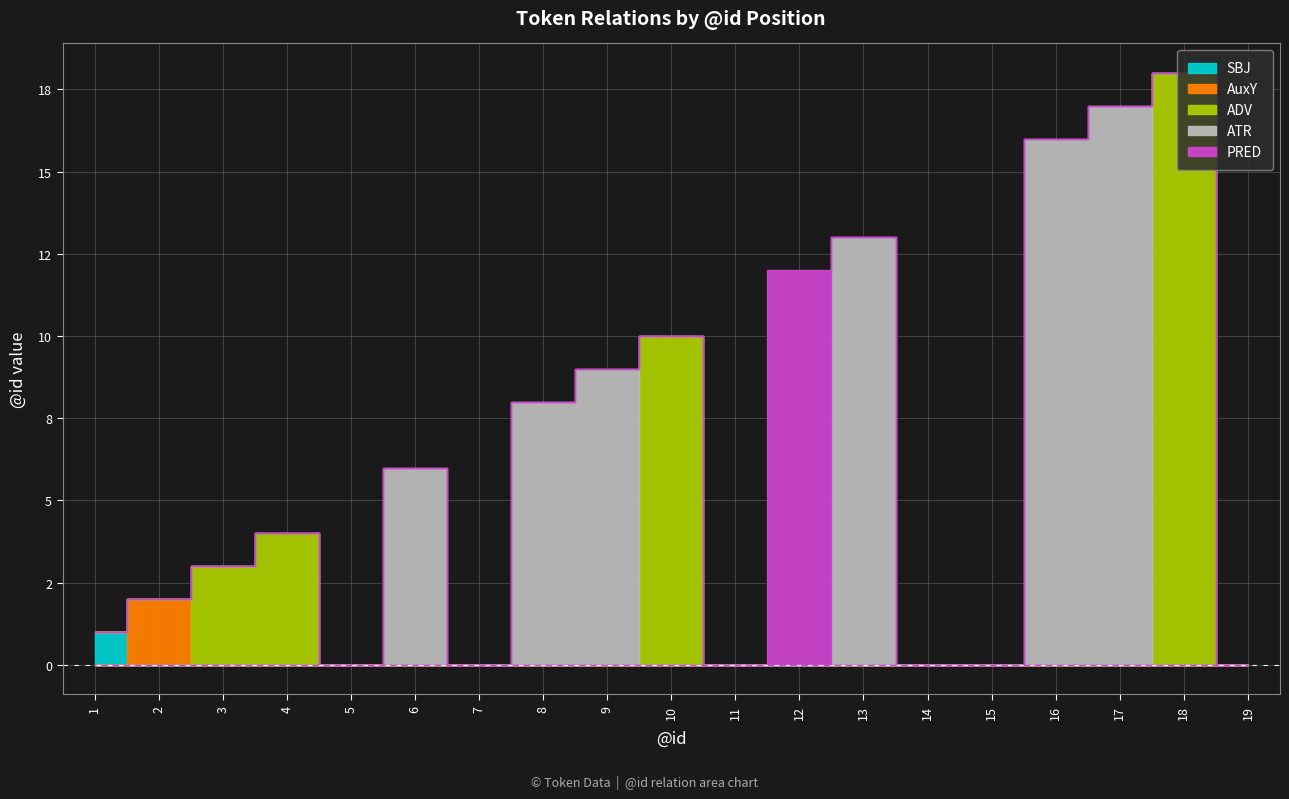

What is the average value of the PRED series?

1